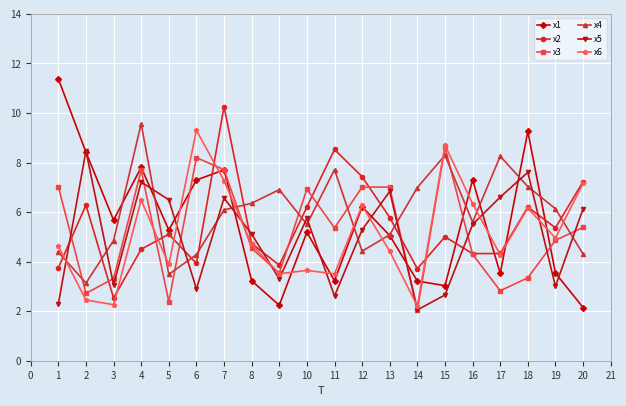

The value of x4 at 1 is 4.4. True or false?

True